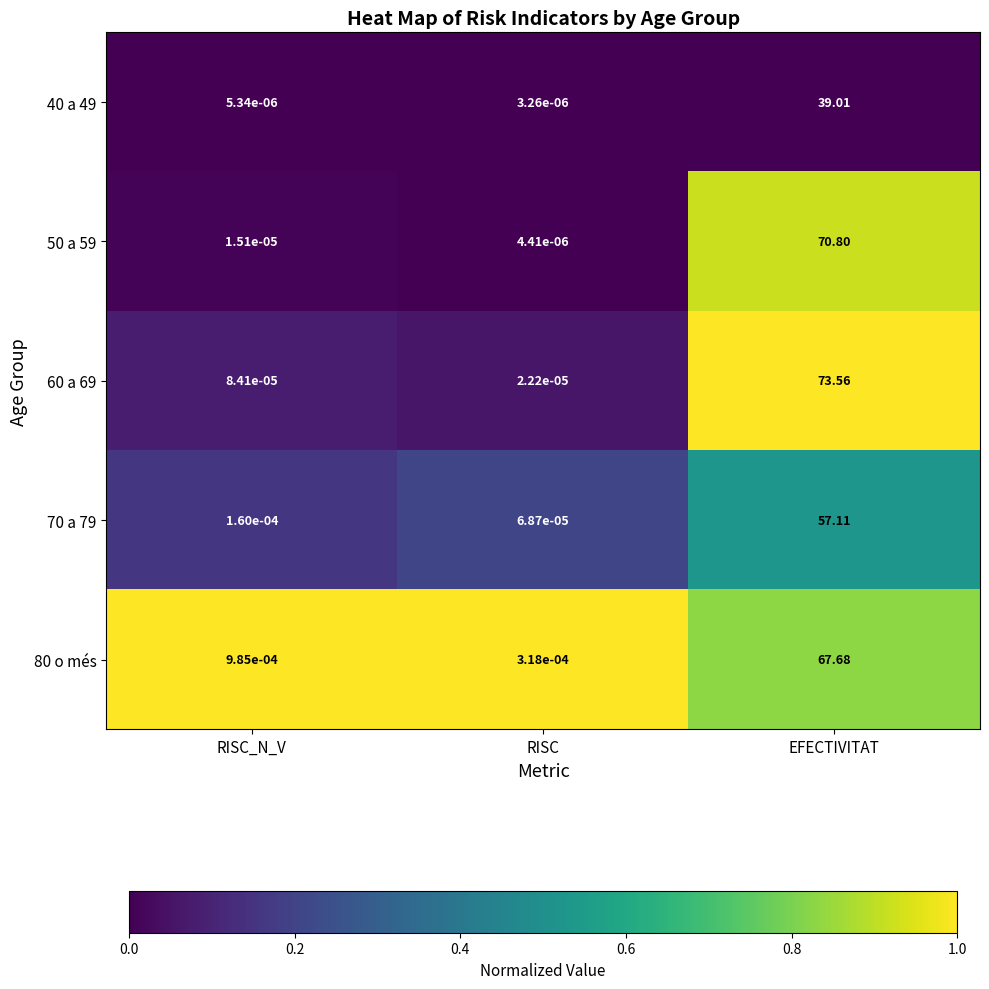

At which category is the sum across all series the highest?

EFECTIVITAT